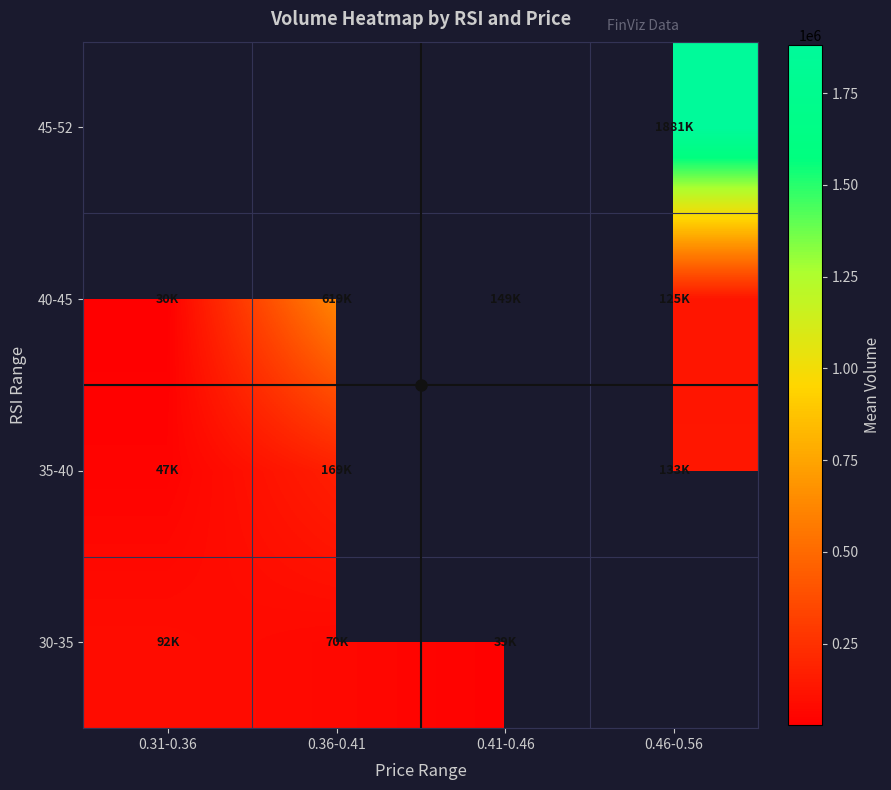

What is the minimum value for 40-45?

29566.0